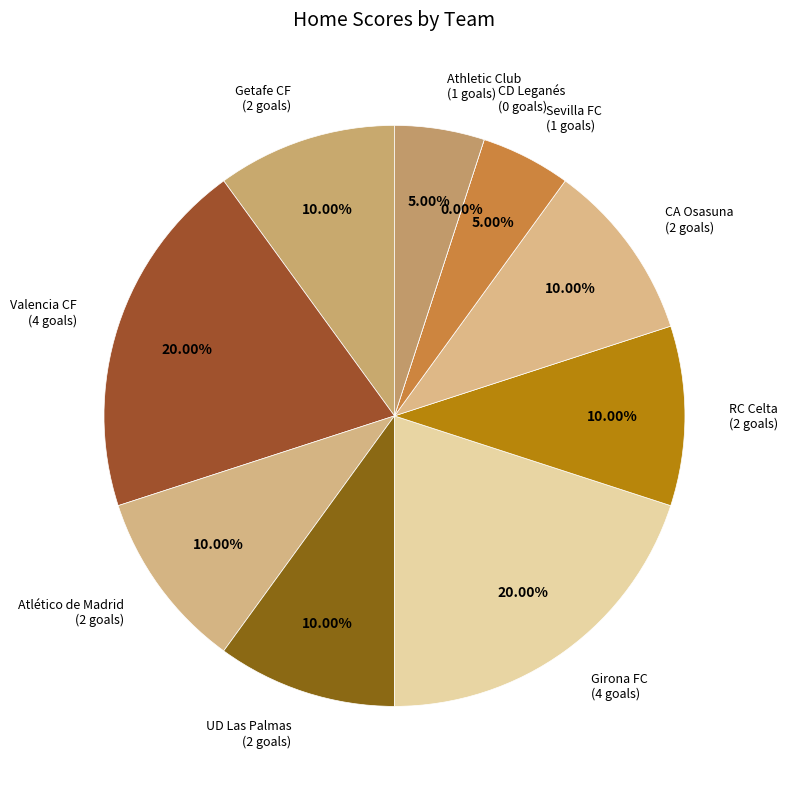

Between Girona FC and CD Leganés, which is larger?

Girona FC